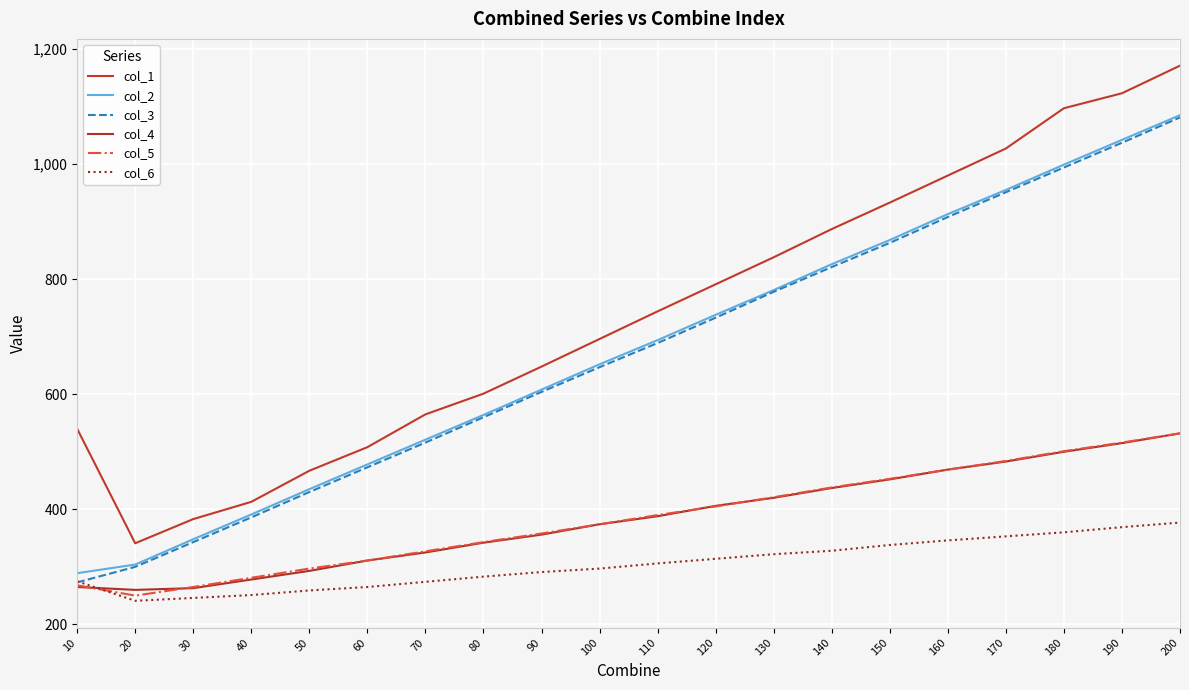

Which series changed the most between 40 and 90?

col_1